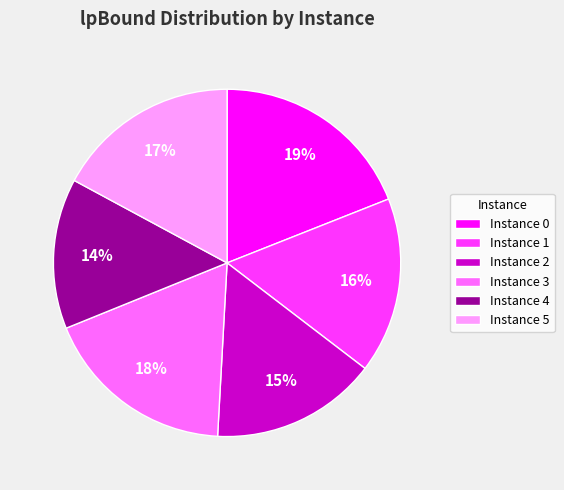

Between Instance 0 and Instance 2, which is larger?

Instance 0